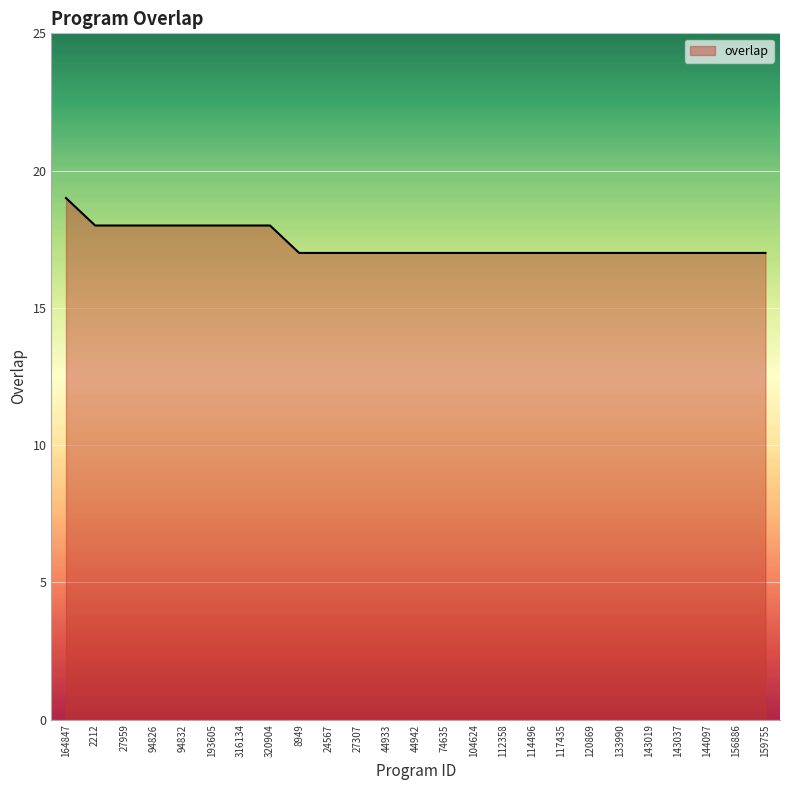

What position from the left is 164847?

1